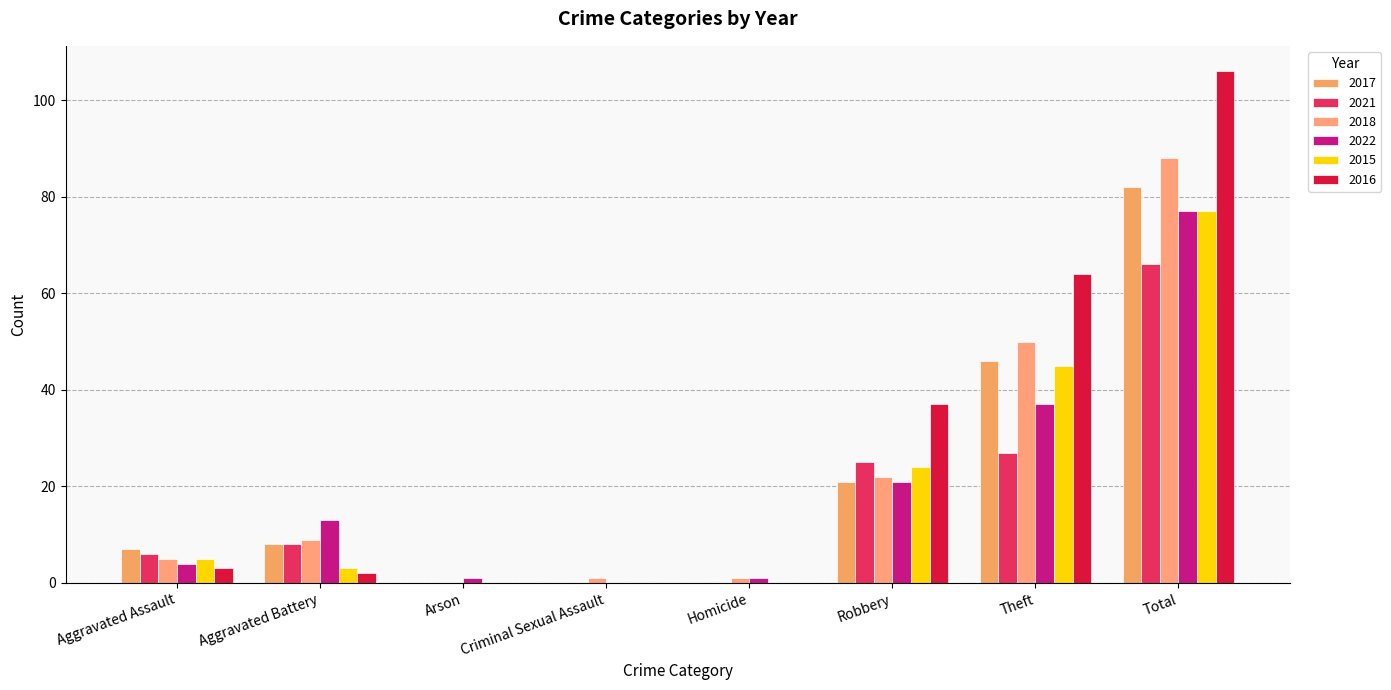

Does the chart contain stacked bars?

No